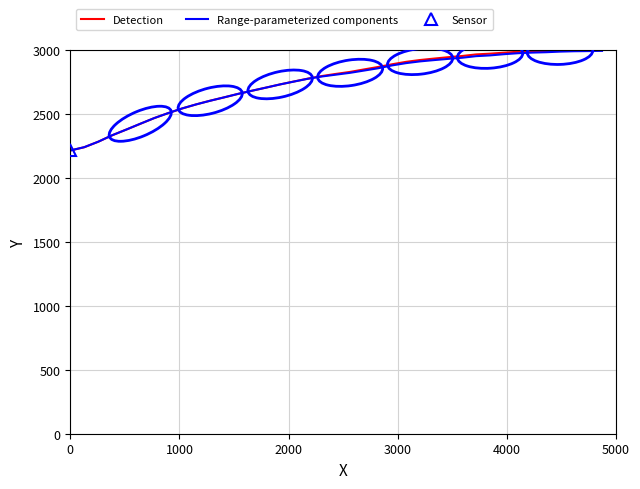

Does the chart have visible grid lines?

Yes